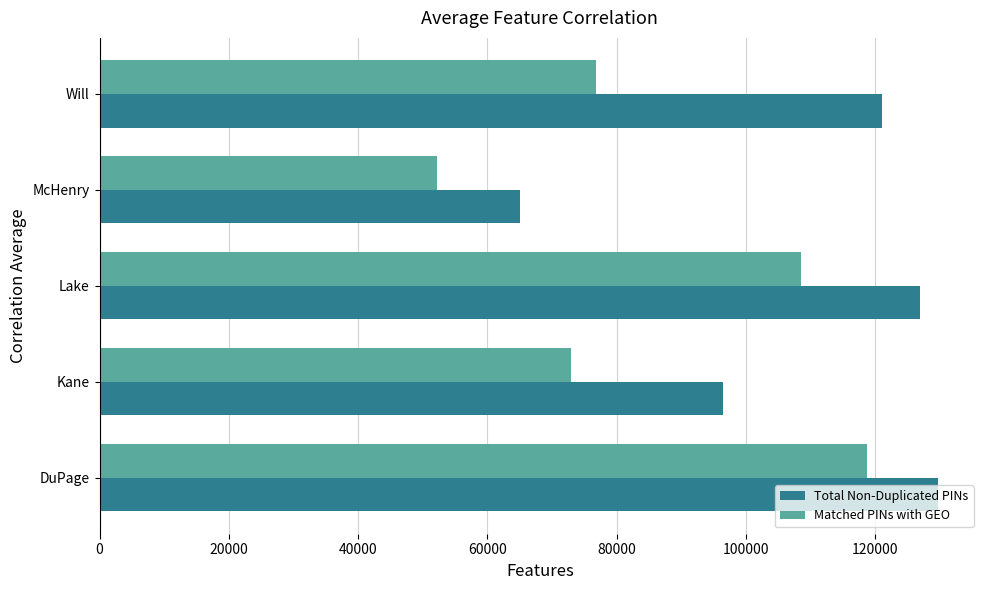

Which series has the largest total across all categories?

Total Non-Duplicated PINs